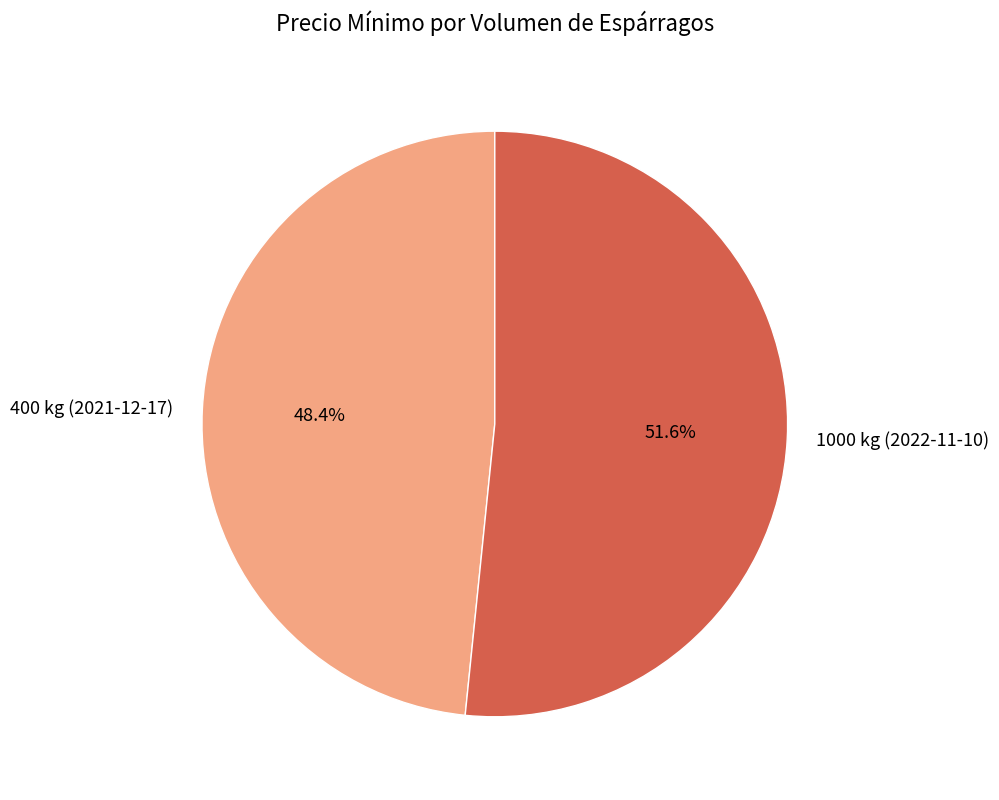

To the nearest percent, what is the difference between the largest and smallest slice percentages?

3%